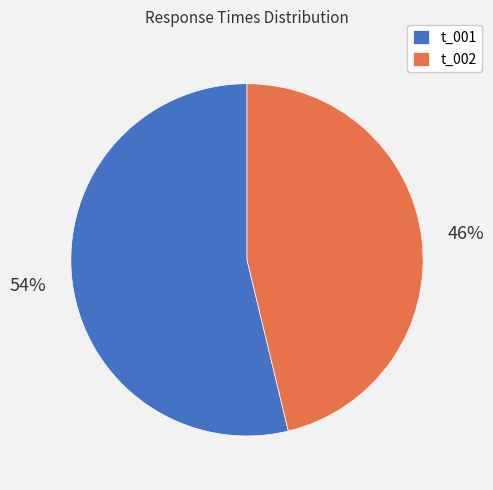

To the nearest percent, what is the difference between the largest and smallest slice percentages?

8%